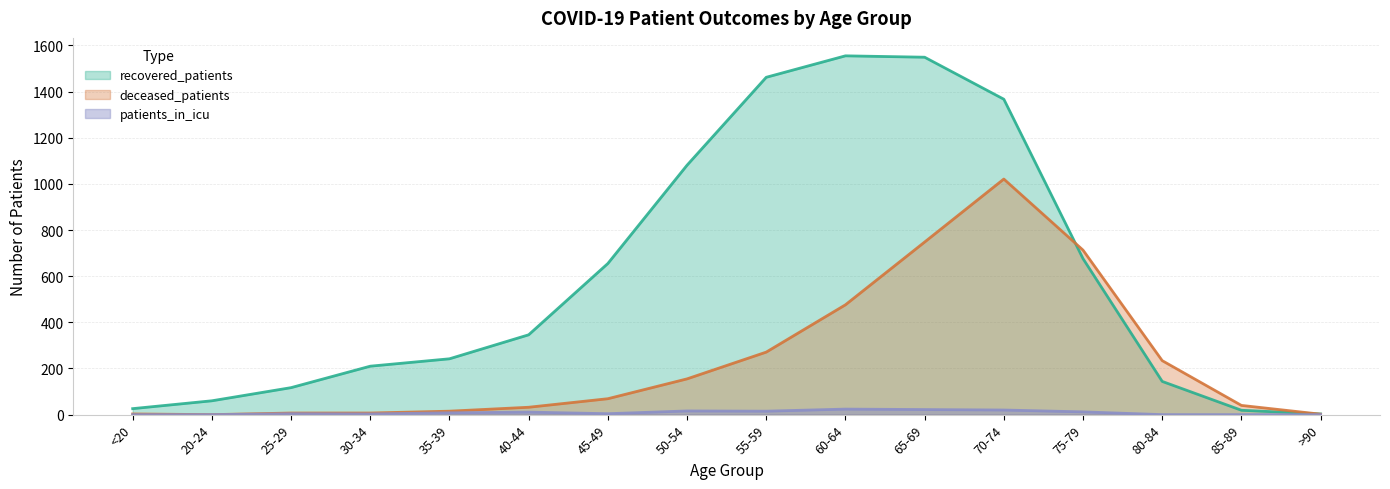

Reading left to right, extract all data points from this chart.

recovered_patients: 26	60	117	210	242	346	655	1081	1462	1555	1549	1367	676	144	19	3
deceased_patients: 3	0	7	7	15	32	69	155	271	476	748	1021	713	234	40	2
patients_in_icu: 0	0	4	3	8	11	4	16	15	24	22	20	12	0	0	0